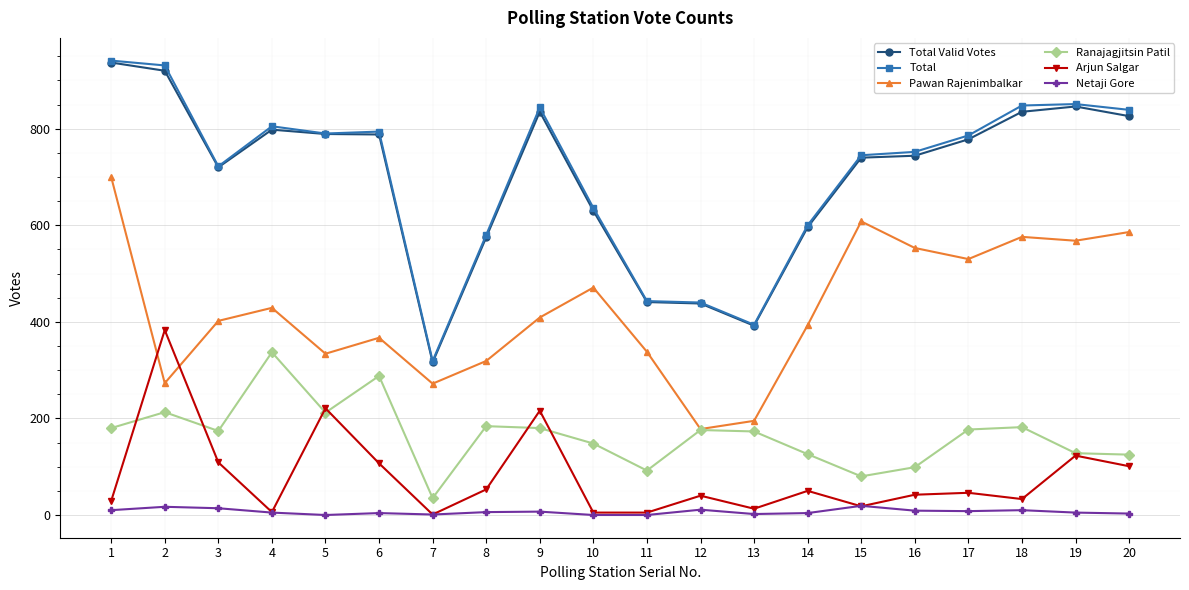

Where is the first local minimum for Total Valid Votes?

3